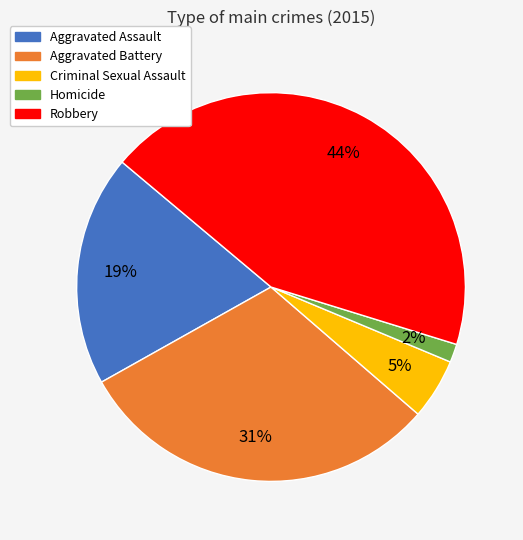

True or false: Criminal Sexual Assault accounts for 1% of the total.

False